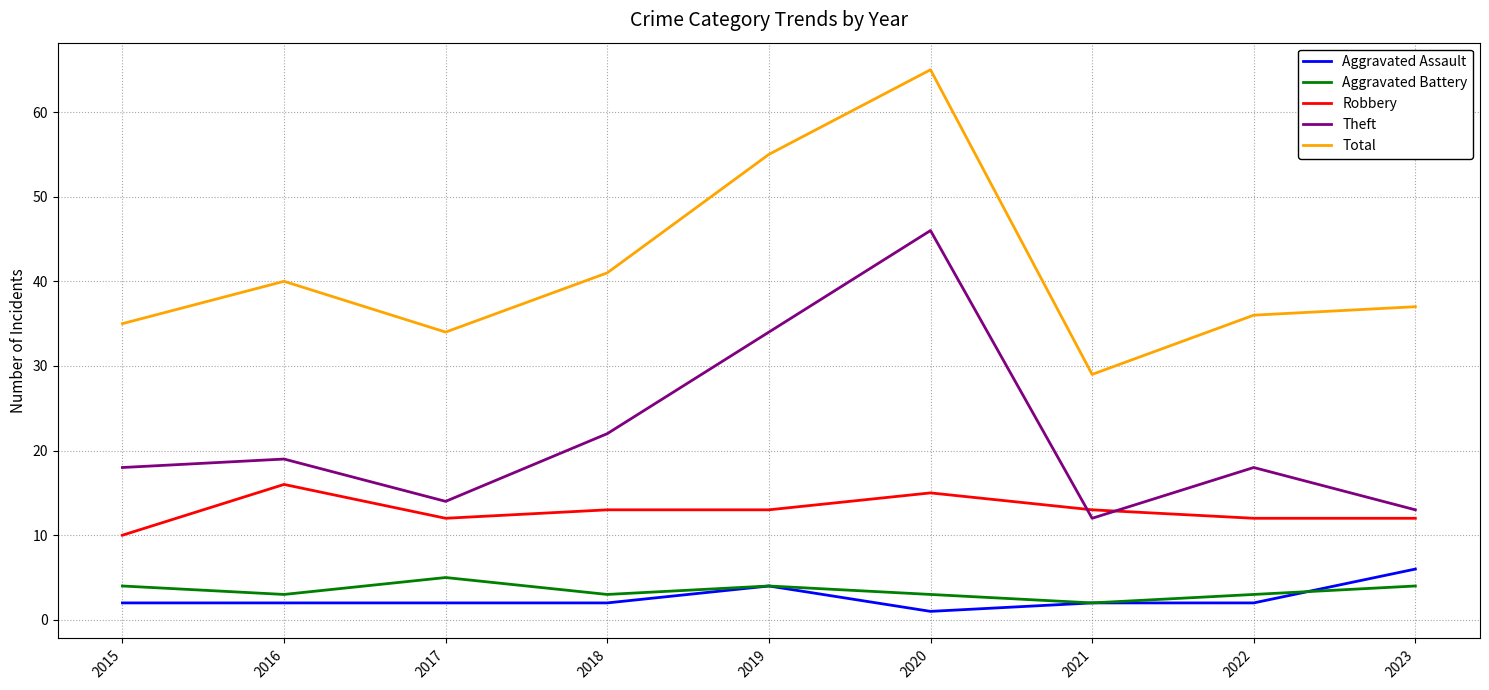

Is the value of Aggravated Battery at 2015 greater than the value of Total at 2017?

No